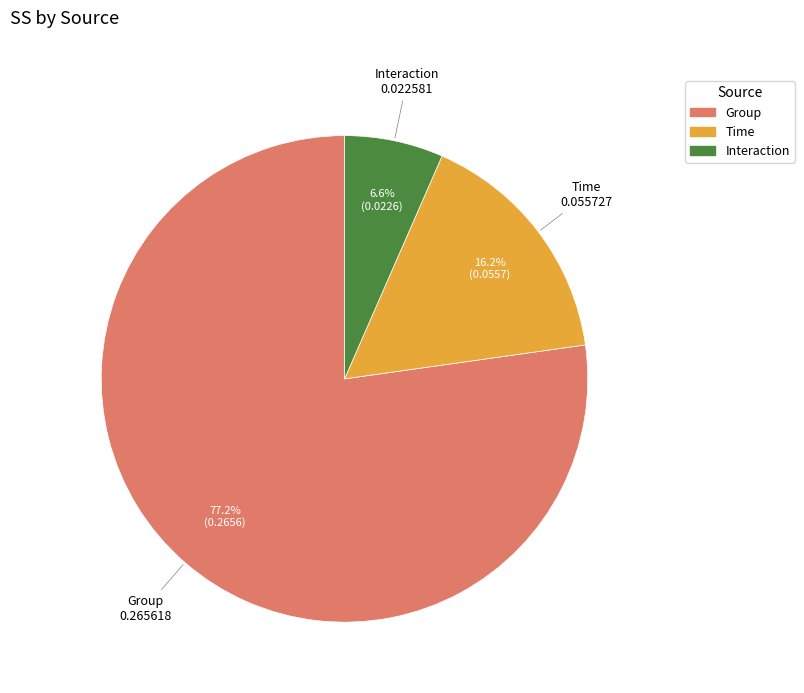

True or false: Interaction accounts for 7% of the total.

True